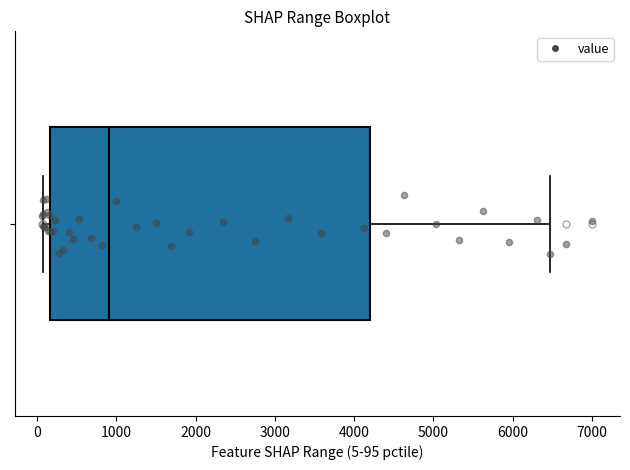

Transcribe this box plot: give where the median line is, the range the box spans, and where the two whiskers end, as read against the x-axis. The values are not printed on the chart, so give them approximately, as read against the axis.

median 900, box 200 to 4200, whiskers 100 to 6500